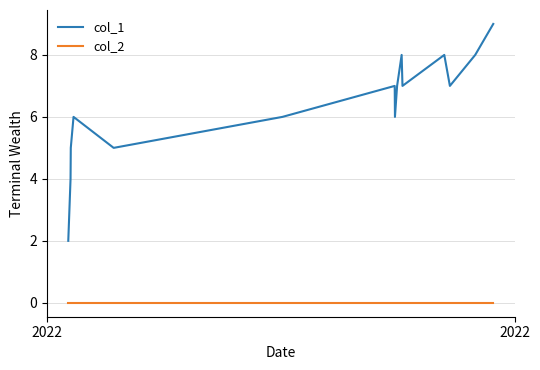

True or false: col_2 and col_1 intersect in this chart.

False